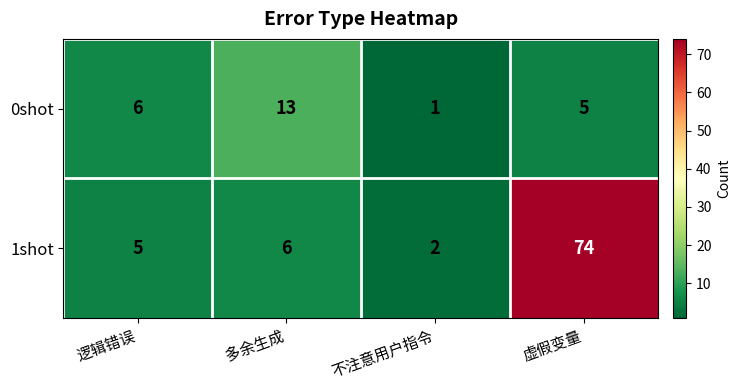

What is the sum of the 1shot values at 逻辑错误 and 虚假变量?

79